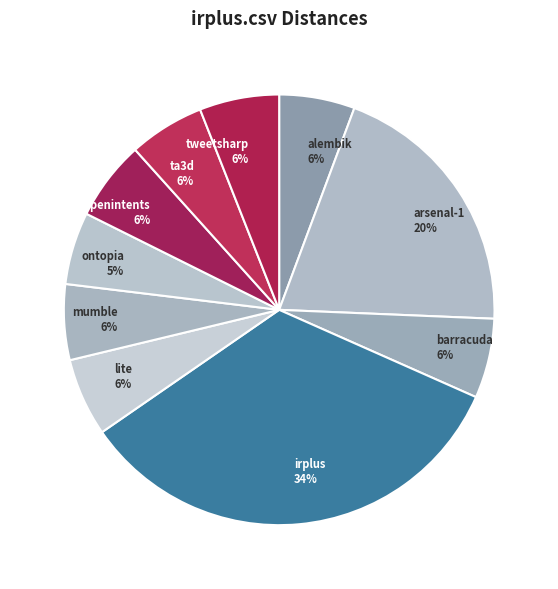

Combined, do openintents 6% and lite 6% account for over 50%?

No